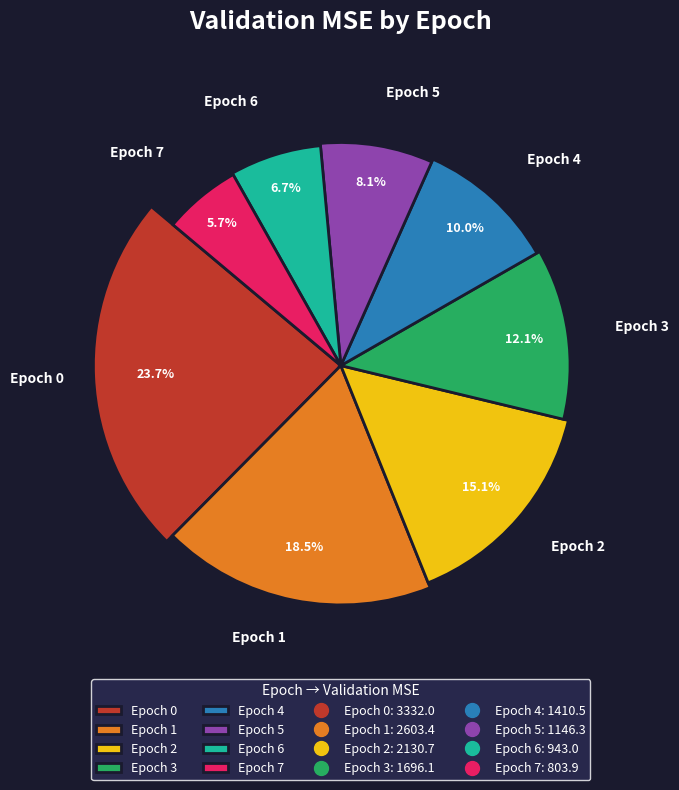

Between Epoch 0 and Epoch 4, which is larger?

Epoch 0